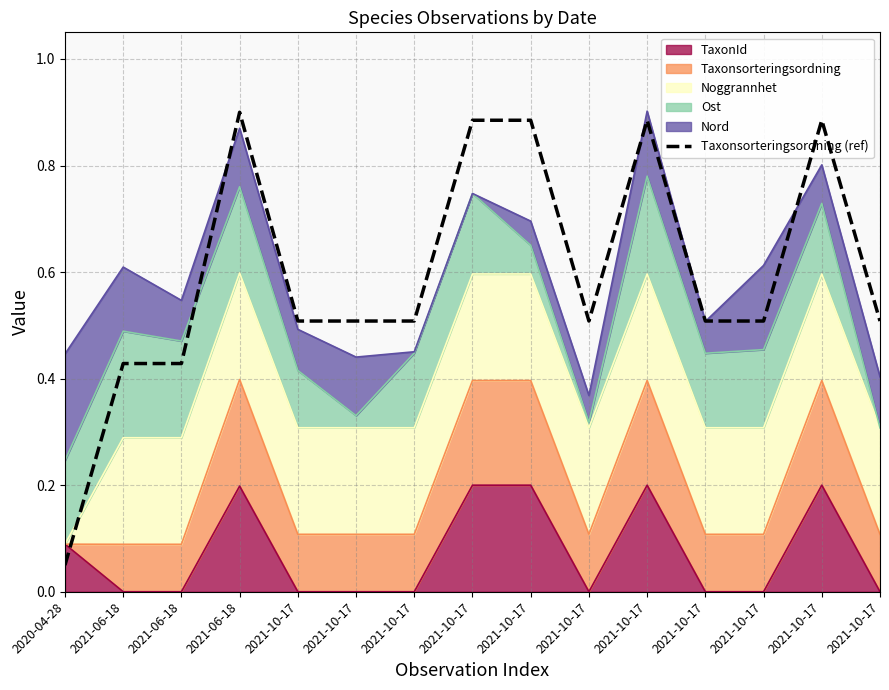

How many categories are shown in the chart?

15